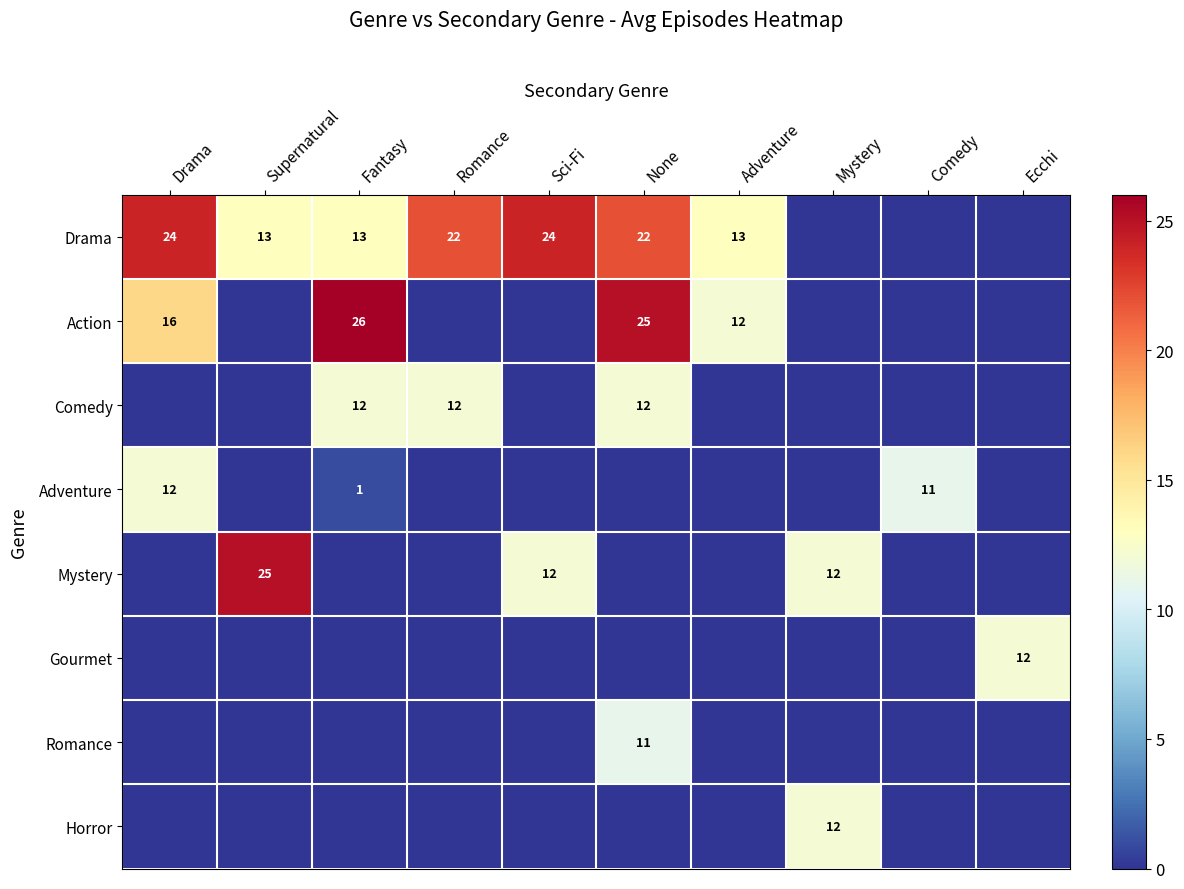

The value of Adventure at Drama is 21. True or false?

False